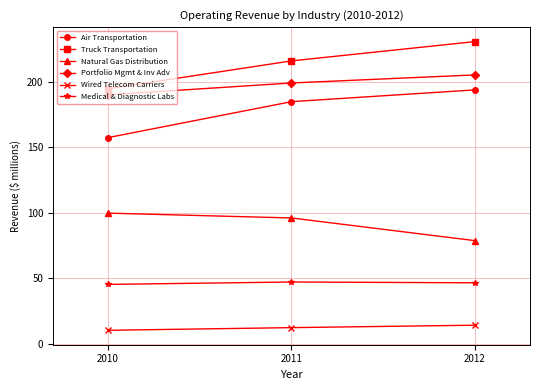

At which label does Truck Transportation reach its peak?

2012